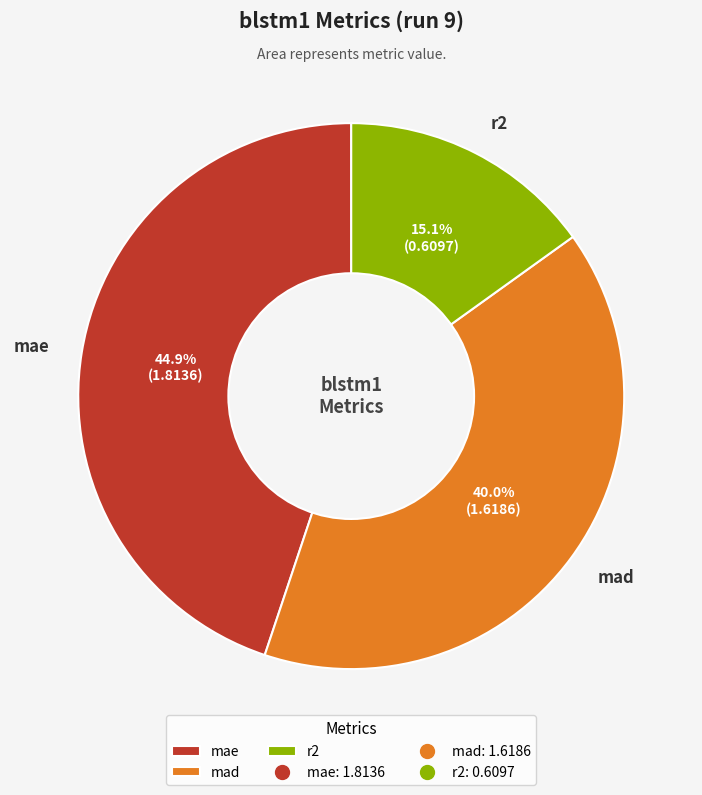

How many slices are in this pie chart?

3